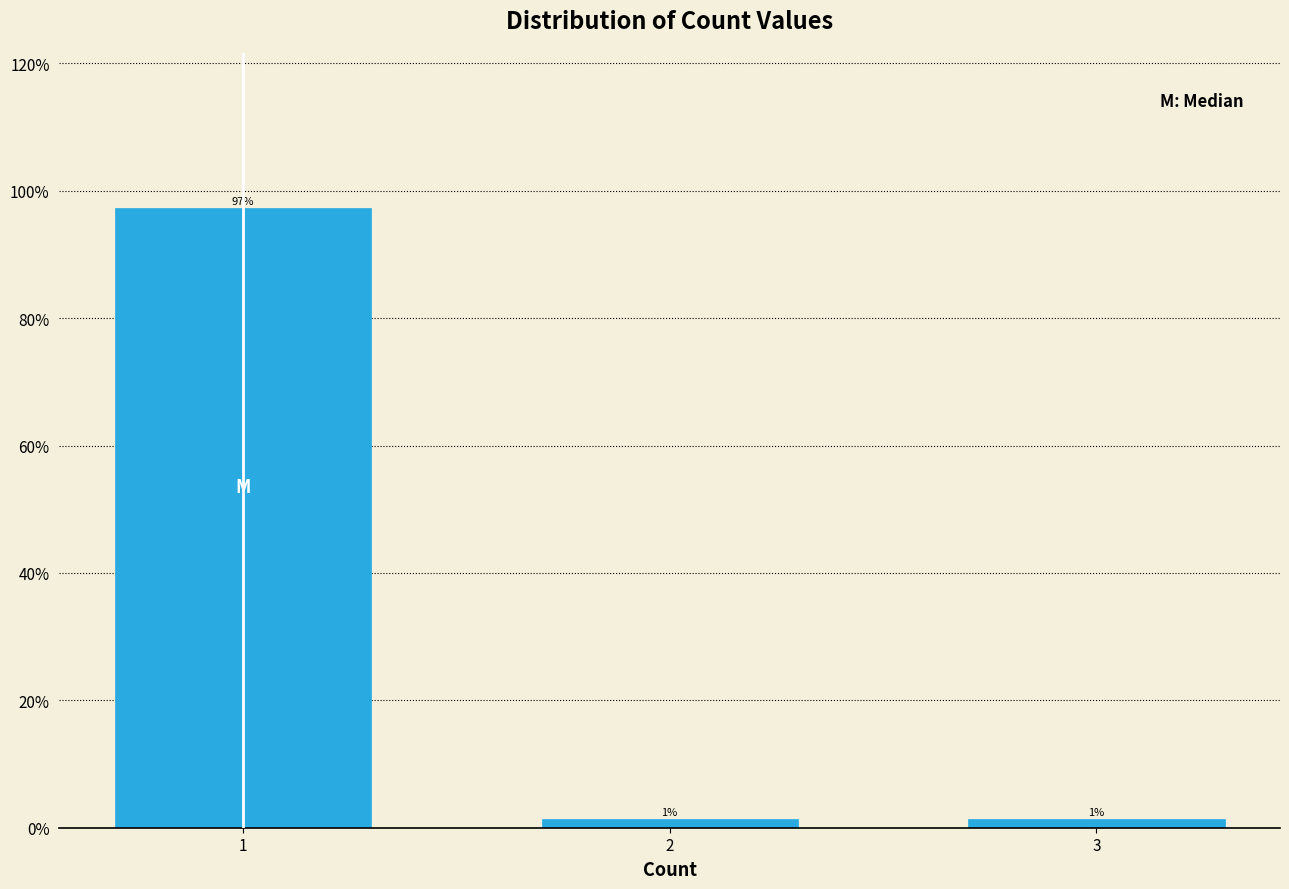

How many bars are there in total?

3